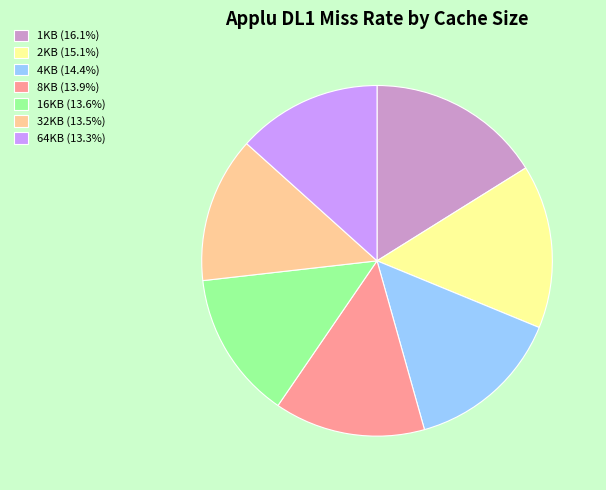

How many slices are in this pie chart?

7